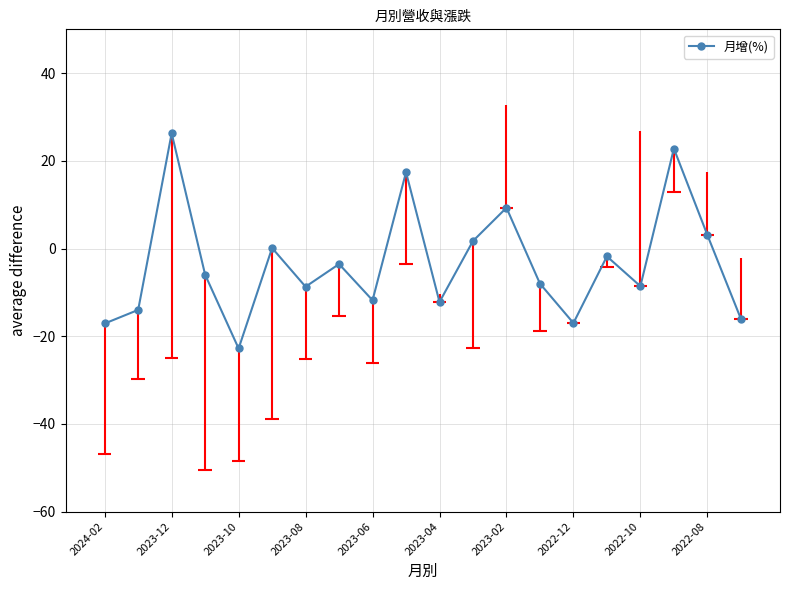

How many lines are shown in the chart?

1